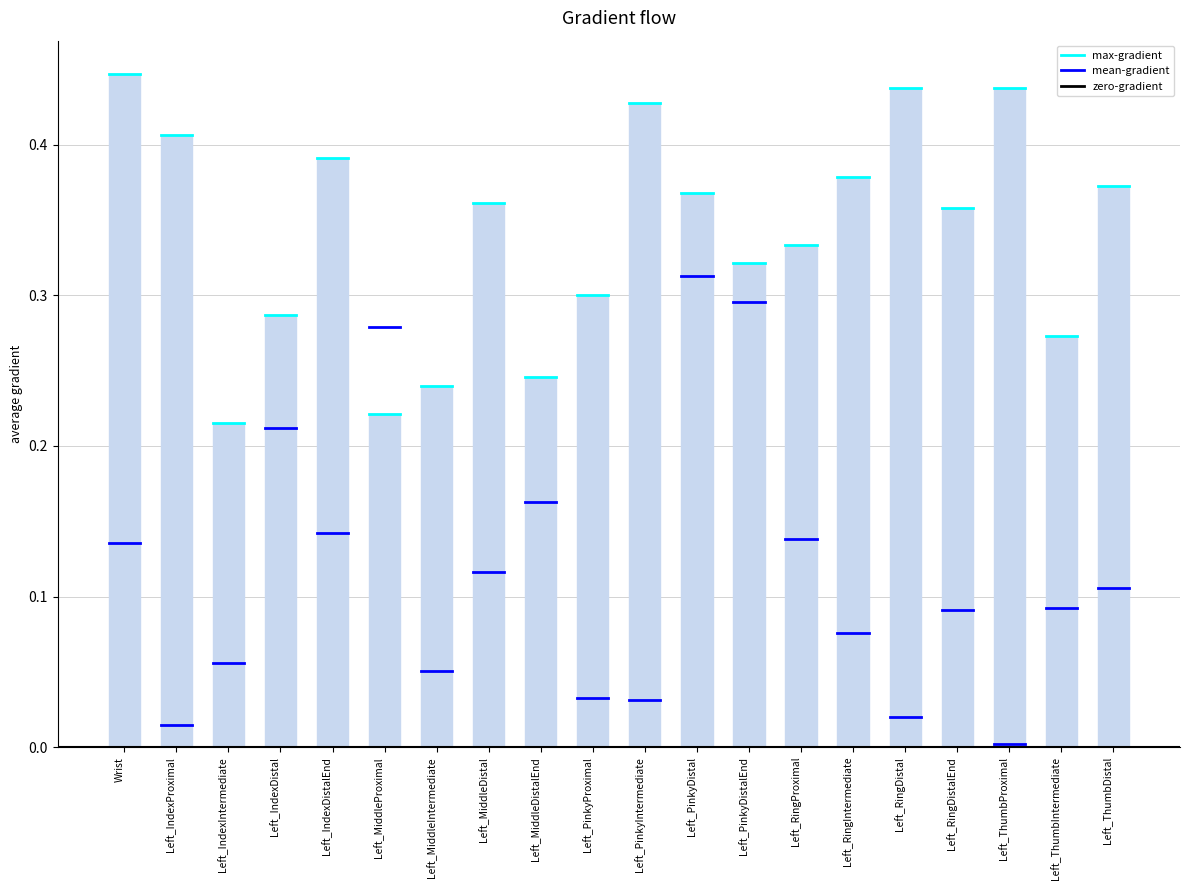

Count the values in the range 0 to 1.

20